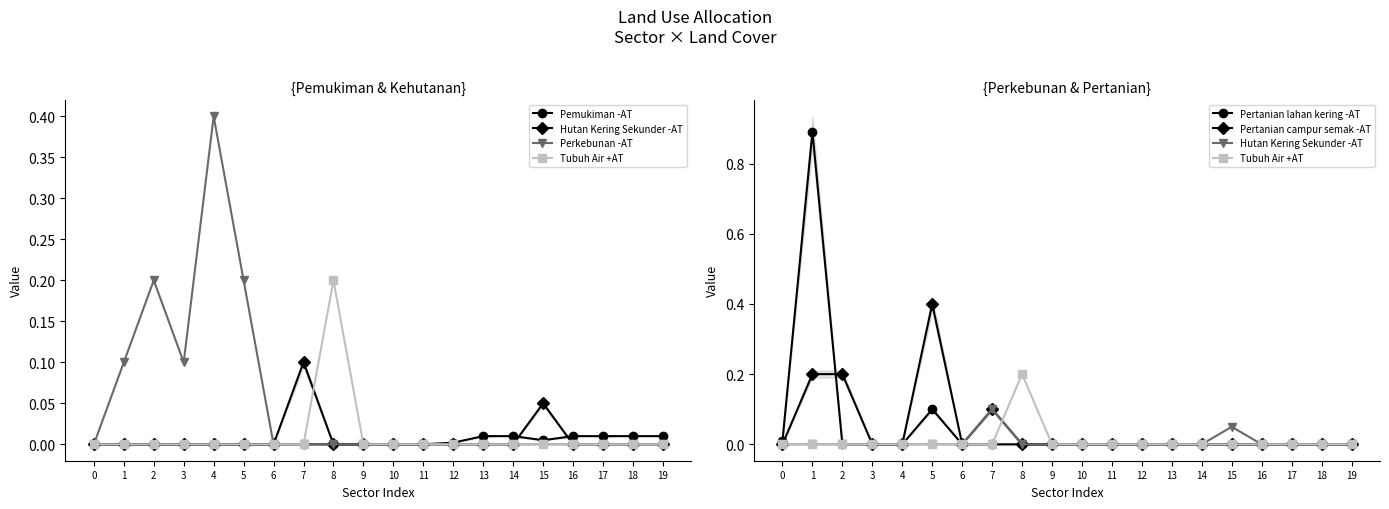

What are all the series names shown in the legend?

Pemukiman -AT, Hutan Kering Sekunder -AT, Perkebunan -AT, Tubuh Air +AT, Pertanian lahan kering -AT, Pertanian campur semak -AT